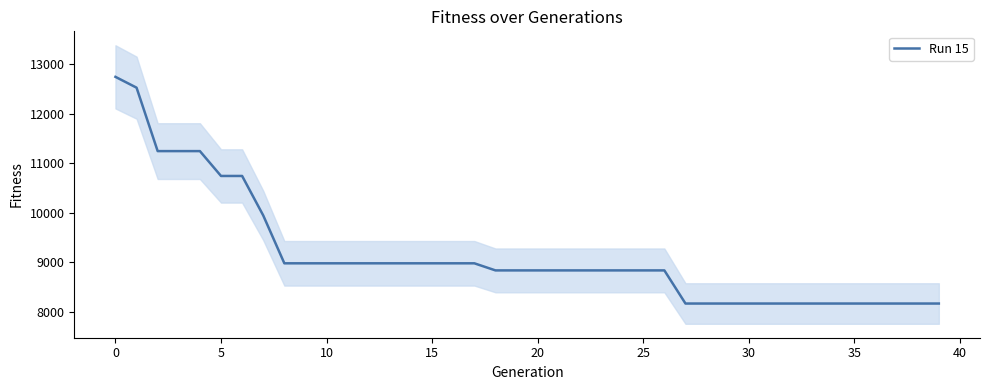

What is the lowest value of the Run 15 series?

8170